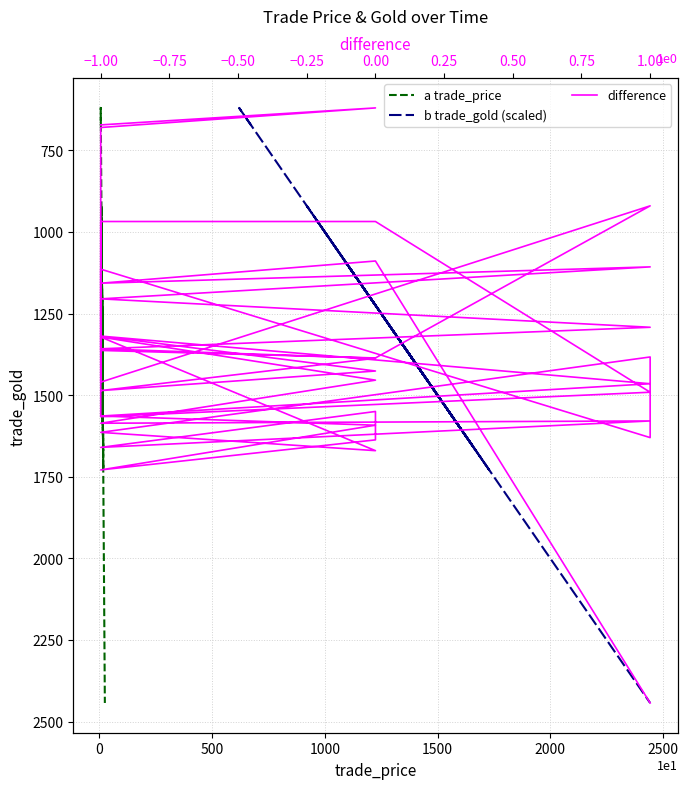

What is the minimum value for b trade_gold (scaled)?

620